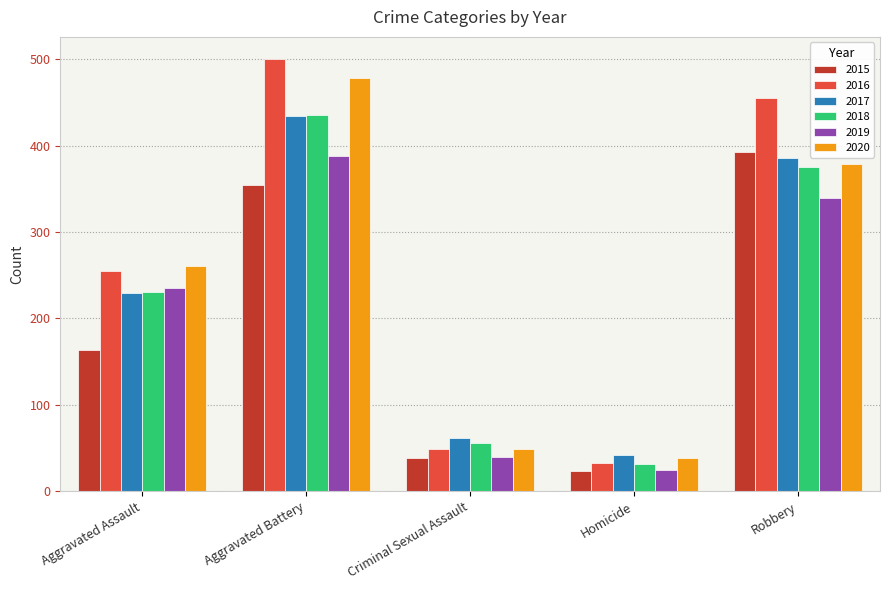

What is the sum of all 2017 values?

1154